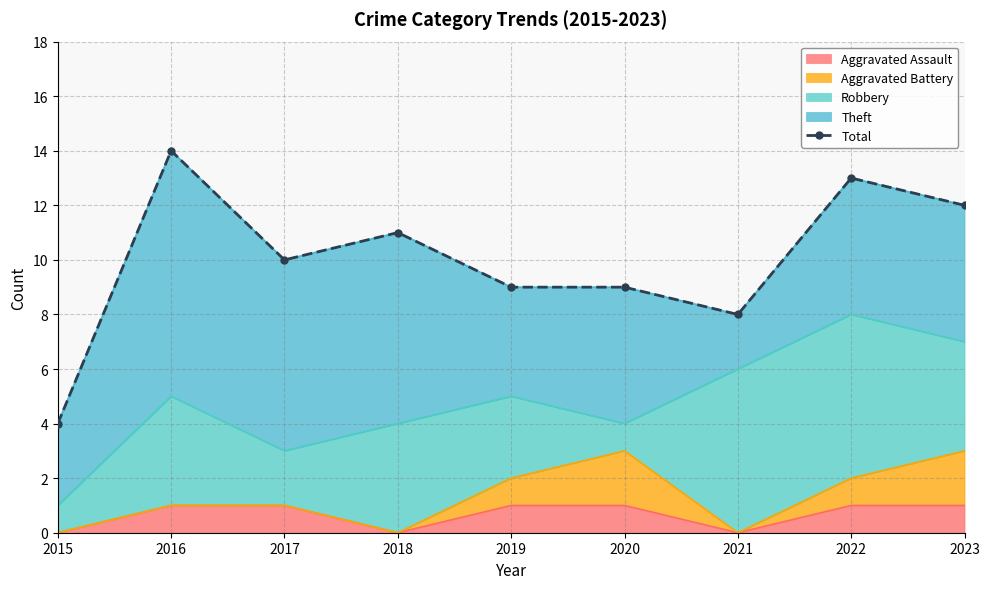

The chart shows a value of 5 at 2015. True or false?

False